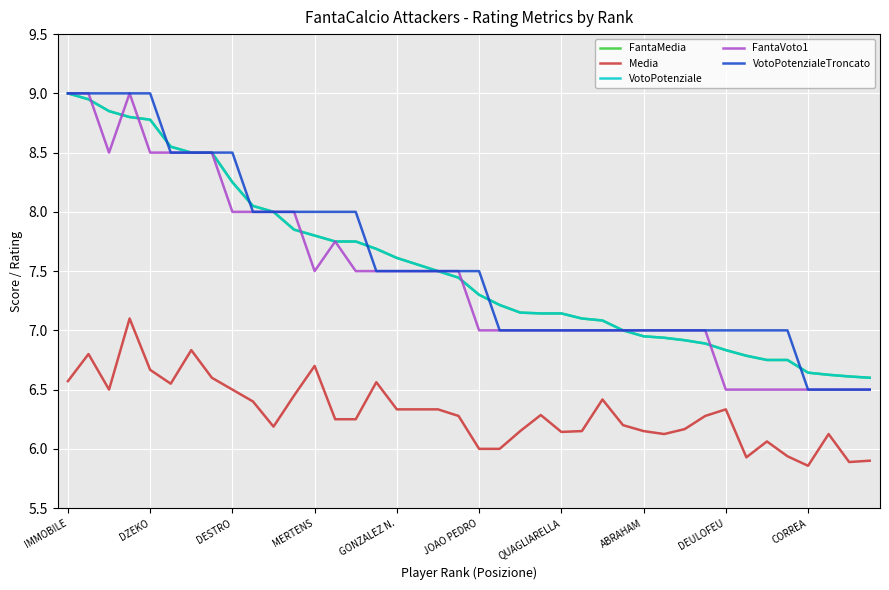

How many intersections are there between FantaVoto1 and FantaMedia?

6